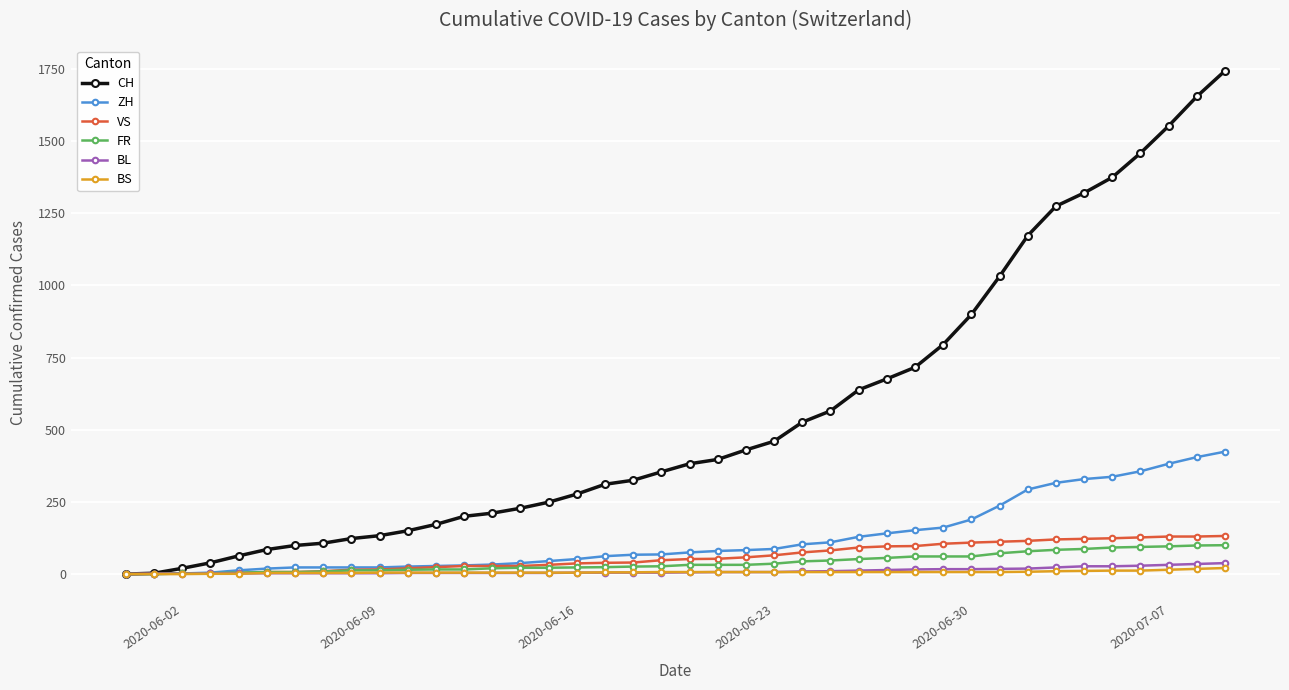

Which series has the largest range (max minus min)?

CH